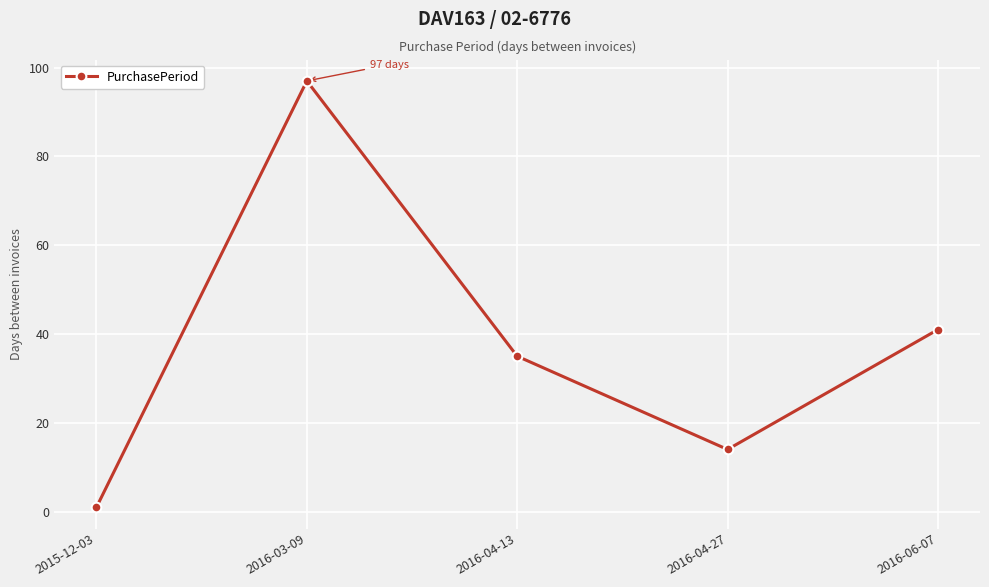

What is the label of the 3rd point from the right?

2016-04-13